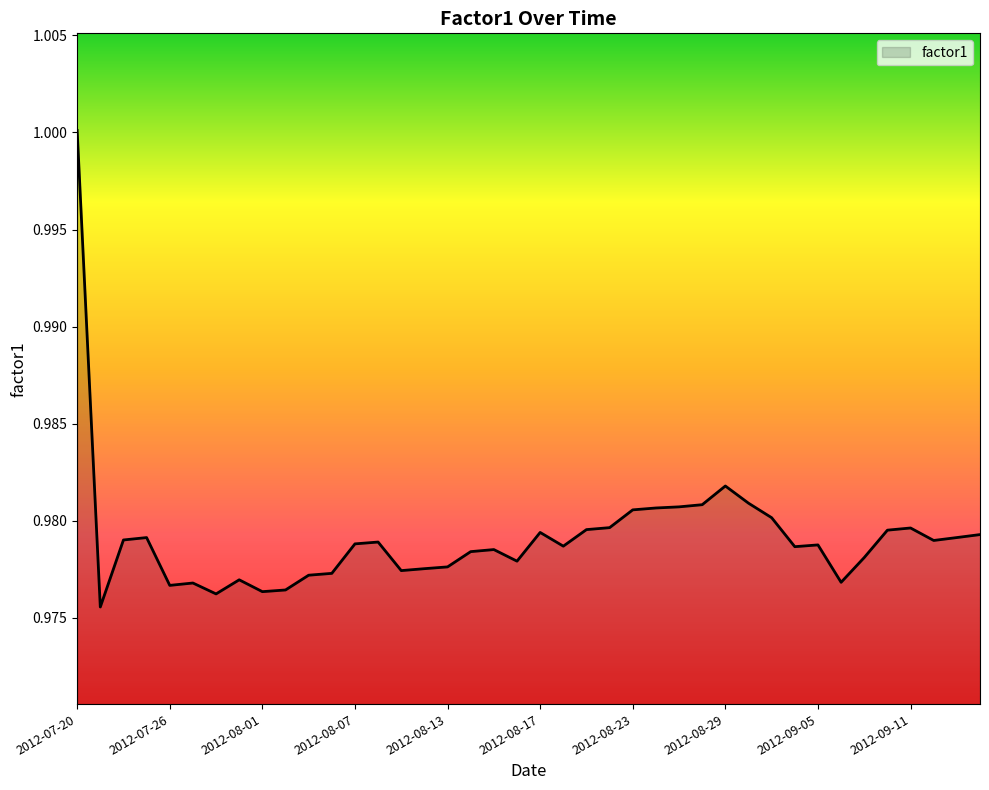

What is the maximum value shown in the chart?

1.0